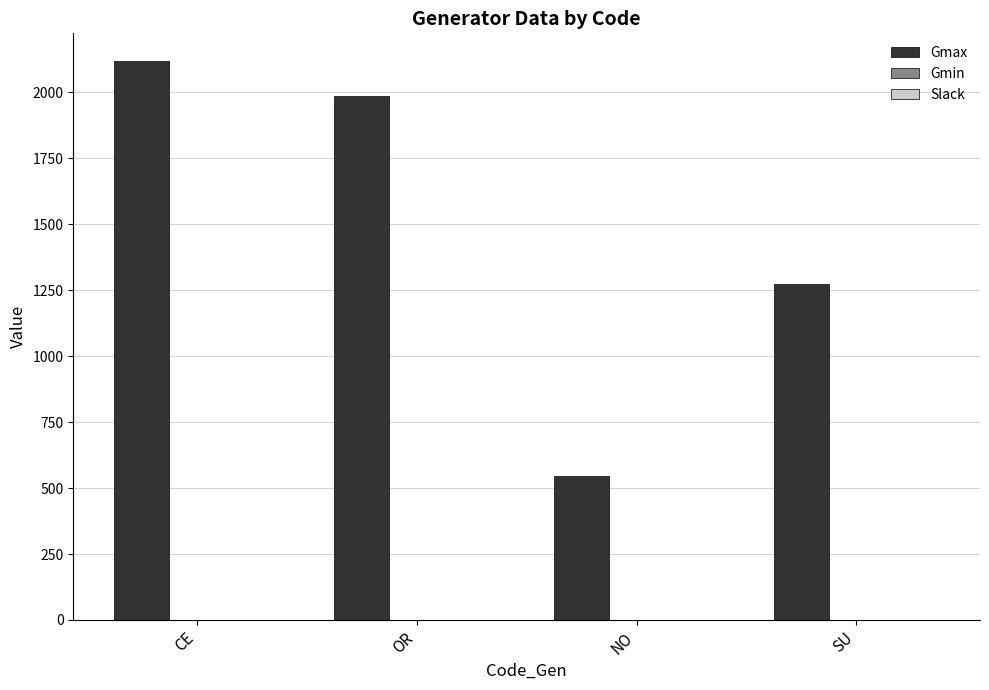

Does the chart contain stacked bars?

No